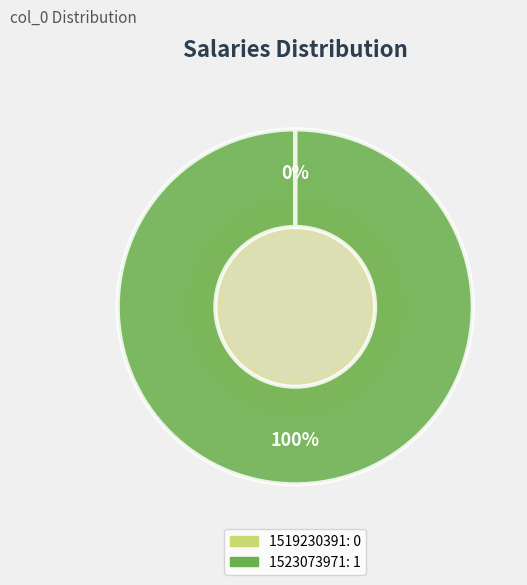

The 1519230391 slice represents 14% of the pie. True or false?

False